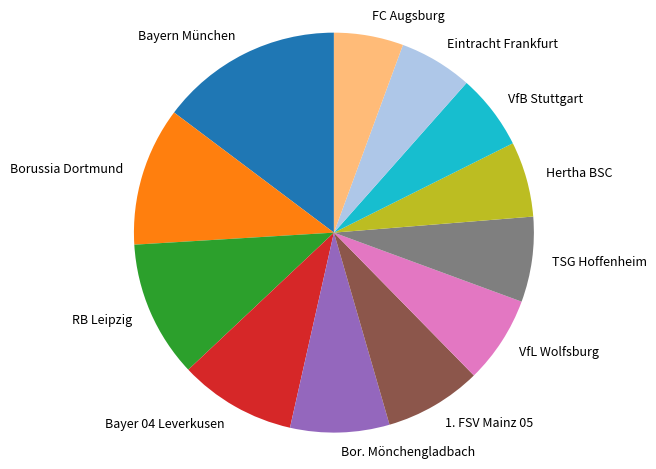

Is there a majority slice in this chart?

No